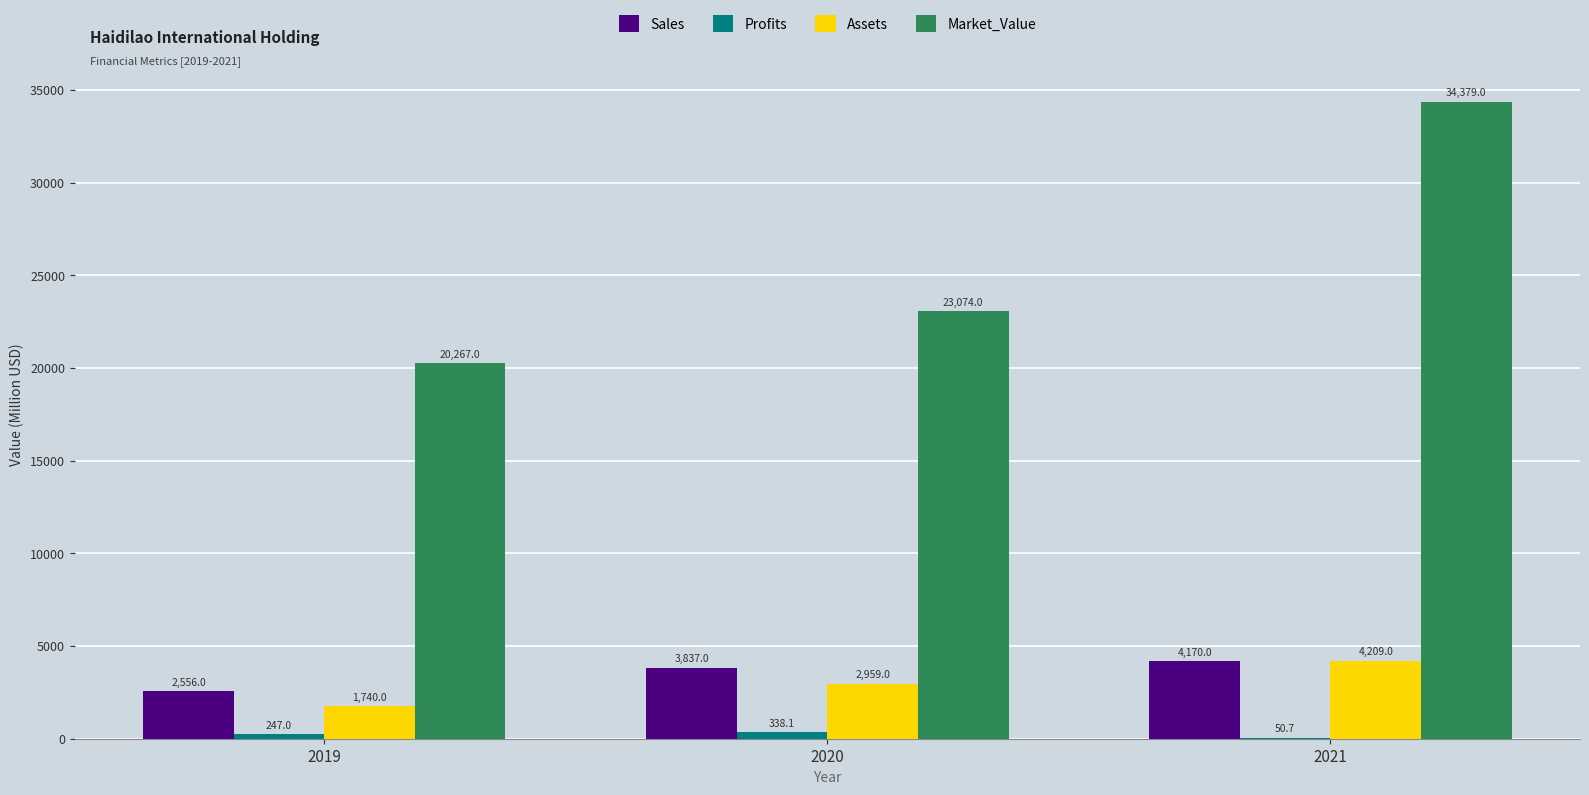

Which category has the highest value in the Market_Value series?

2021